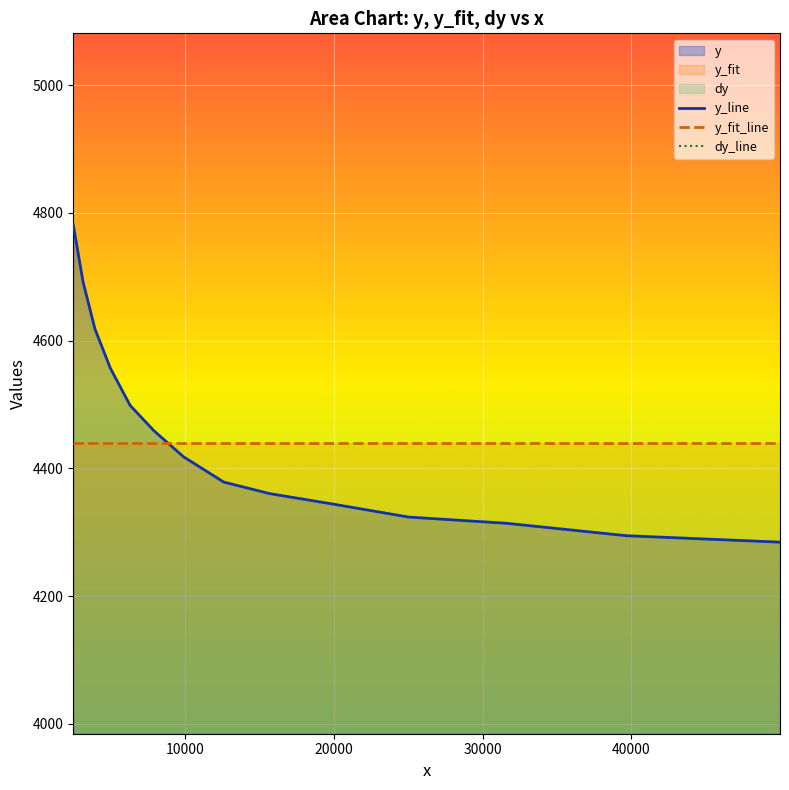

How many times do y_fit_line and y_line cross each other?

1